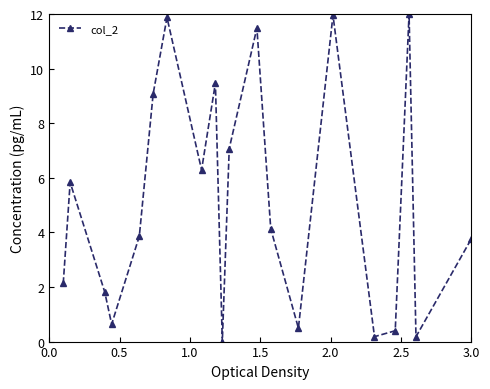

What is the value of the 18th point from the left?

12.0